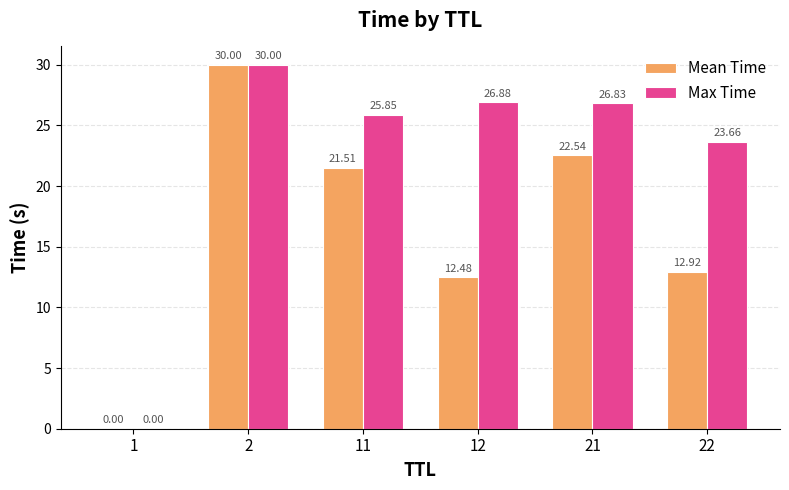

At which category is the sum across all series the highest?

2